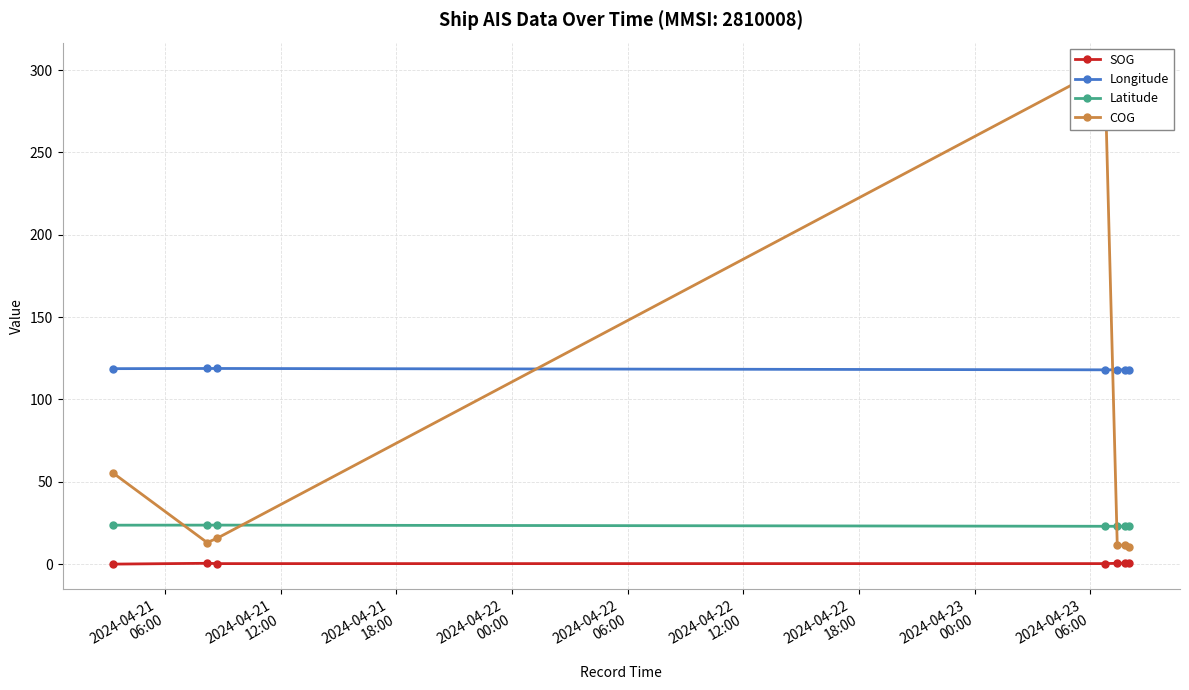

List the series in order of their peak value, highest first.

COG, Longitude, Latitude, SOG